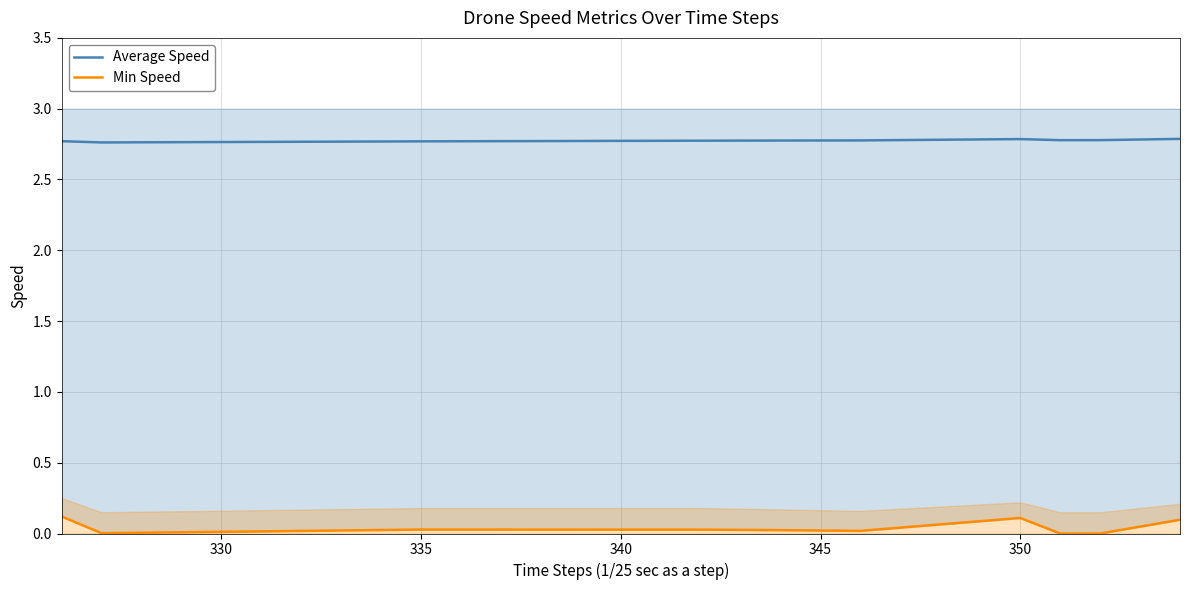

The Average Speed series shows 1.0 at 350. True or false?

False